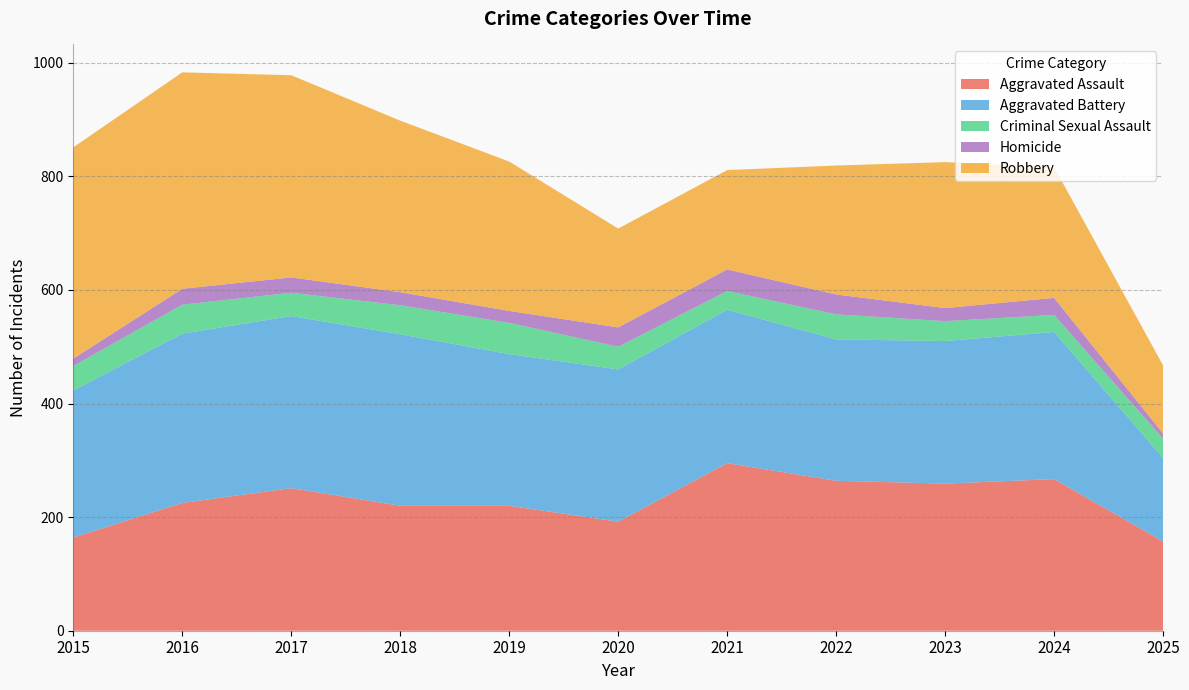

True or false: Aggravated Assault has a value of 132 at 2016.

False